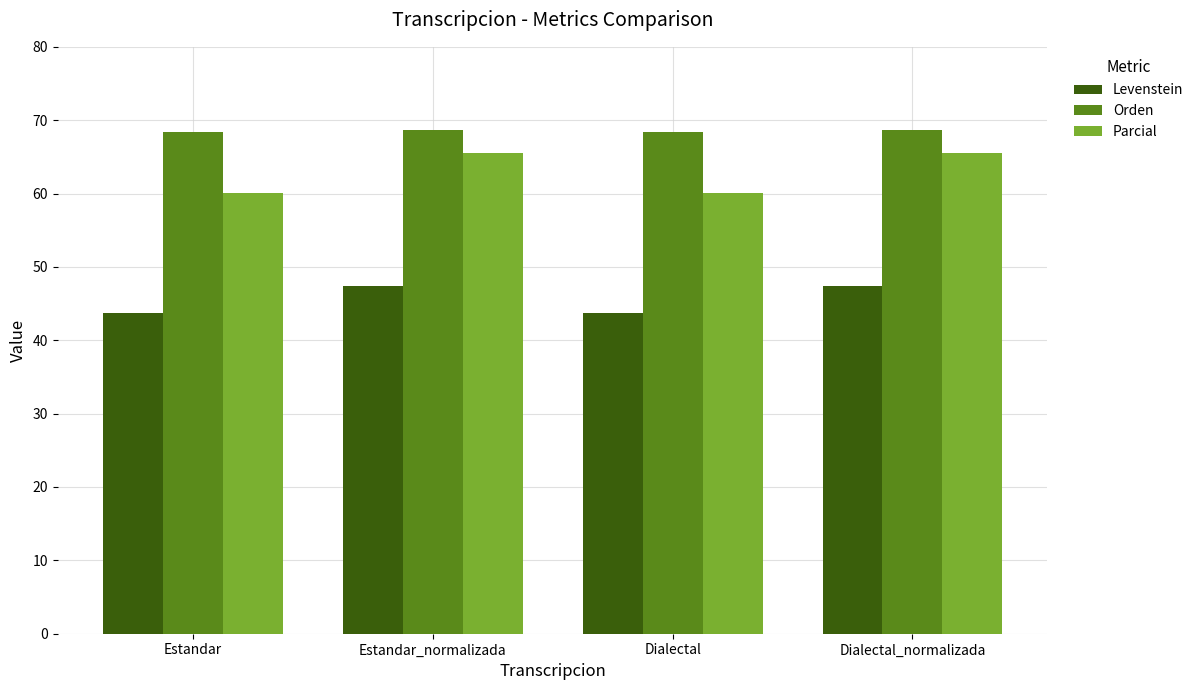

At how many categories does at least one series exceed 49?

4